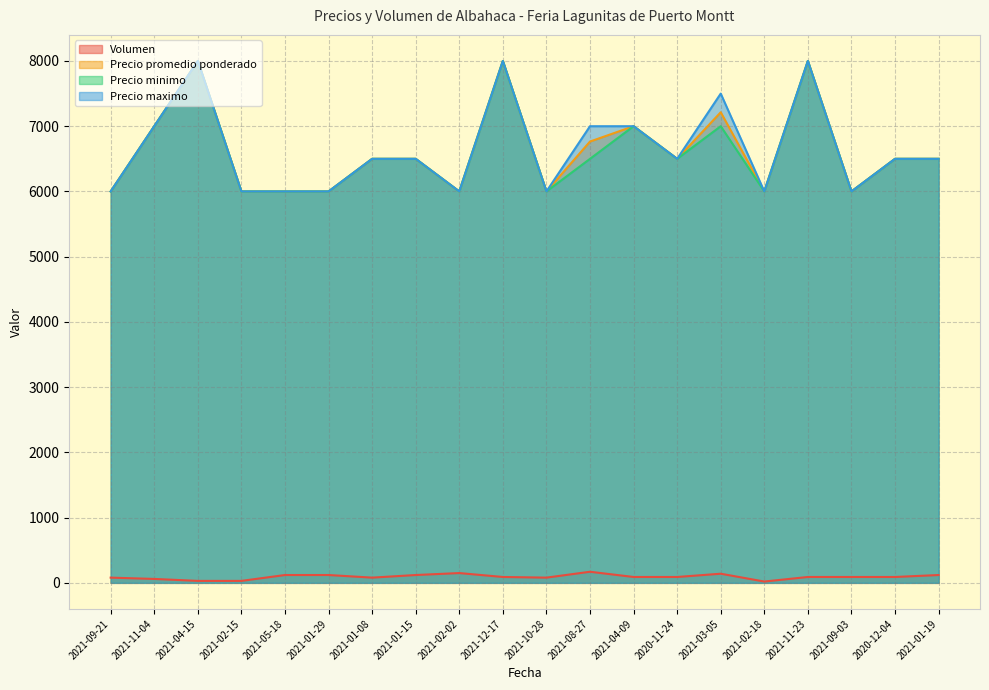

Does the chart display data point markers on the line(s)?

No